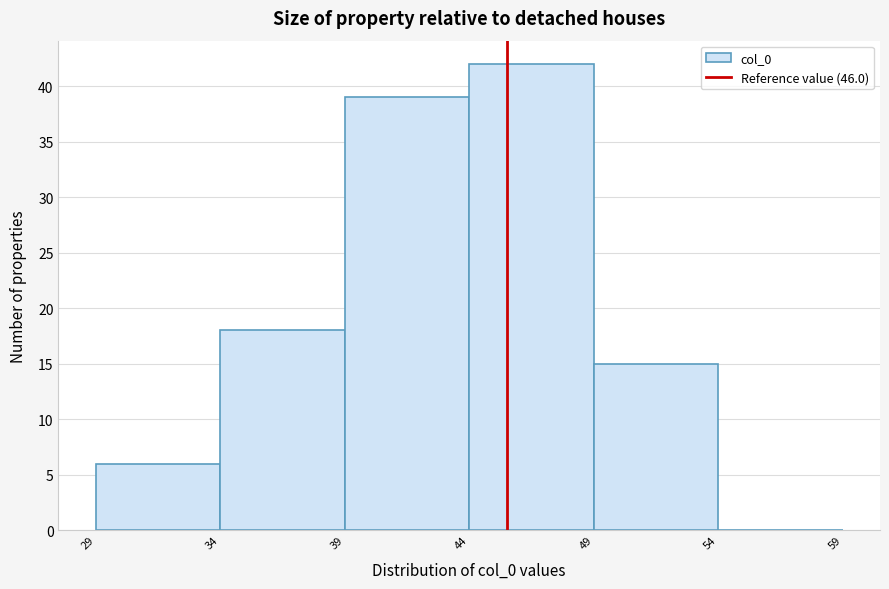

Reading right to left, transcribe all the data shown in this chart.

54=0	49=15	44=42	39=39	34=18	29=6